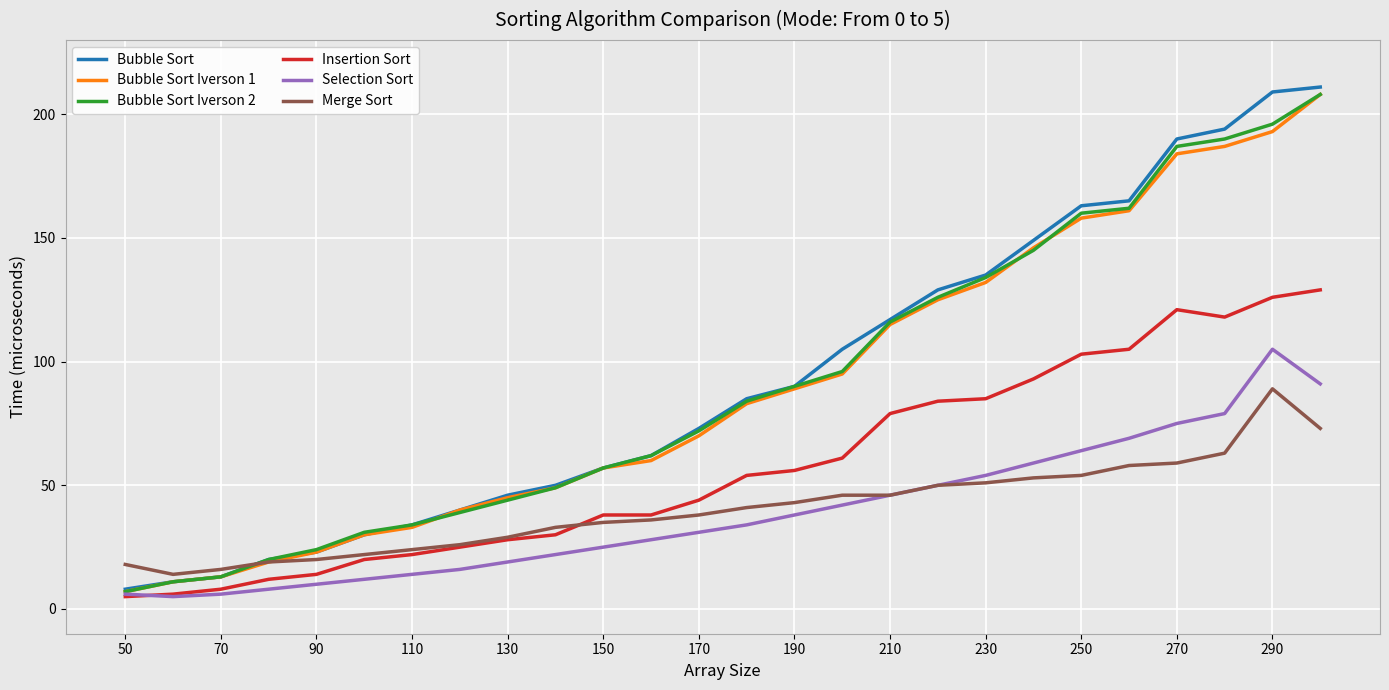

What is the difference between the maximum and minimum values in the Bubble Sort Iverson 2 series?

201